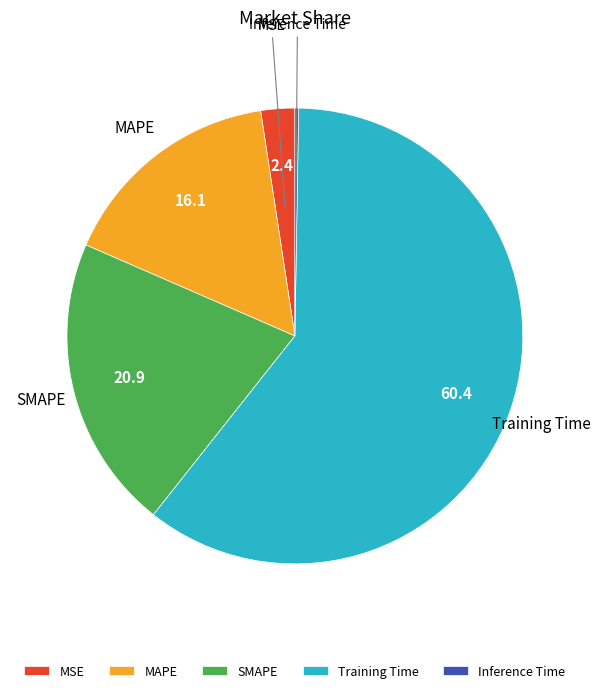

What is the largest slice in the pie chart?

Training Time